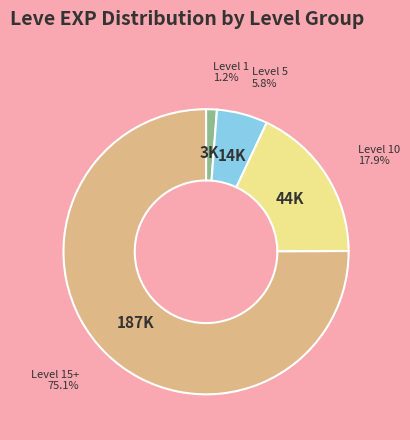

What is the smallest slice in the pie chart?

Level 1